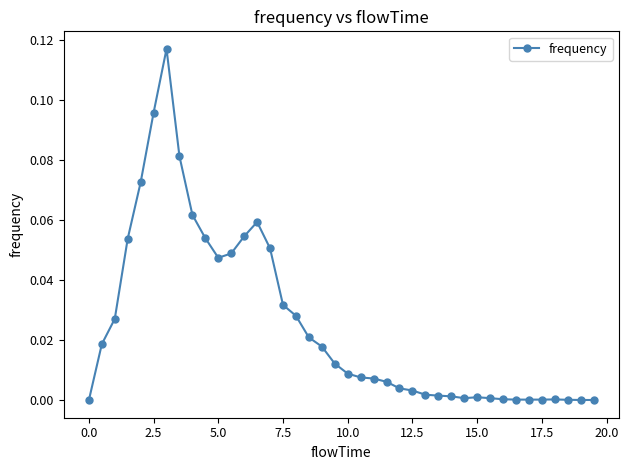

True or false: there are more than 2 points higher than both neighbors.

True